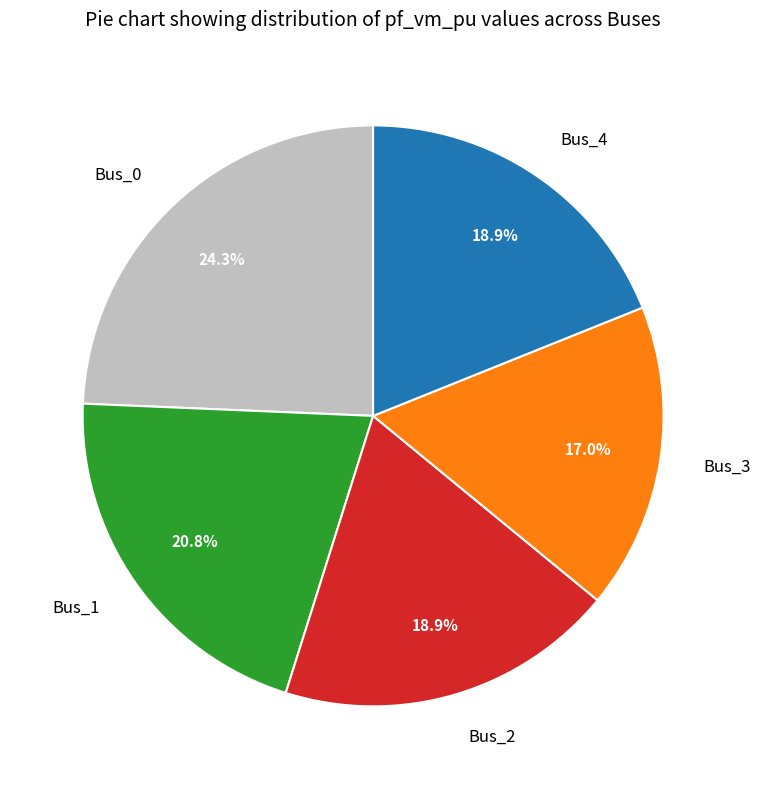

Does any single category account for the majority?

No